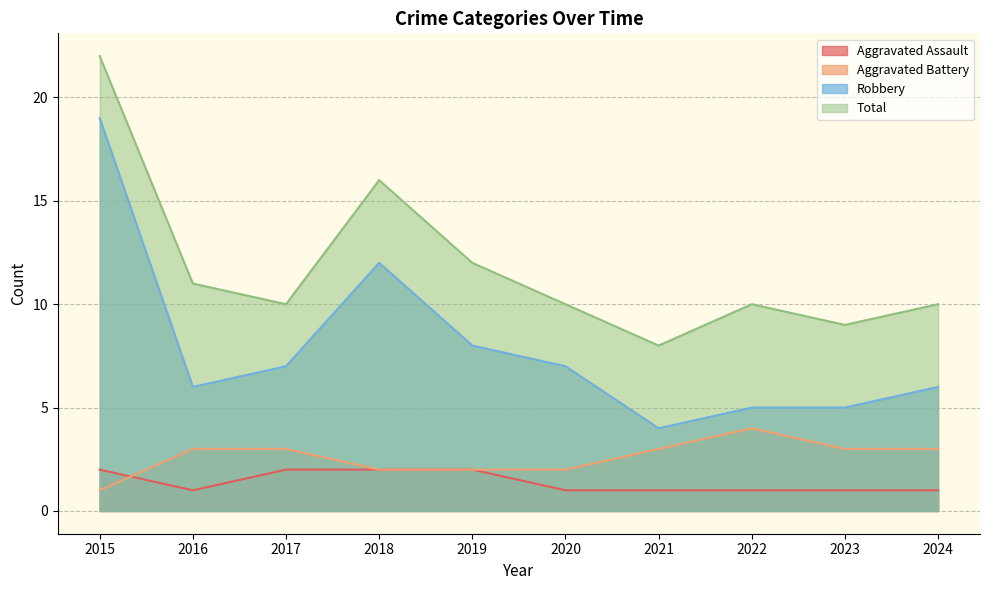

What are all the series names shown in the legend?

Aggravated Assault, Aggravated Battery, Robbery, Total